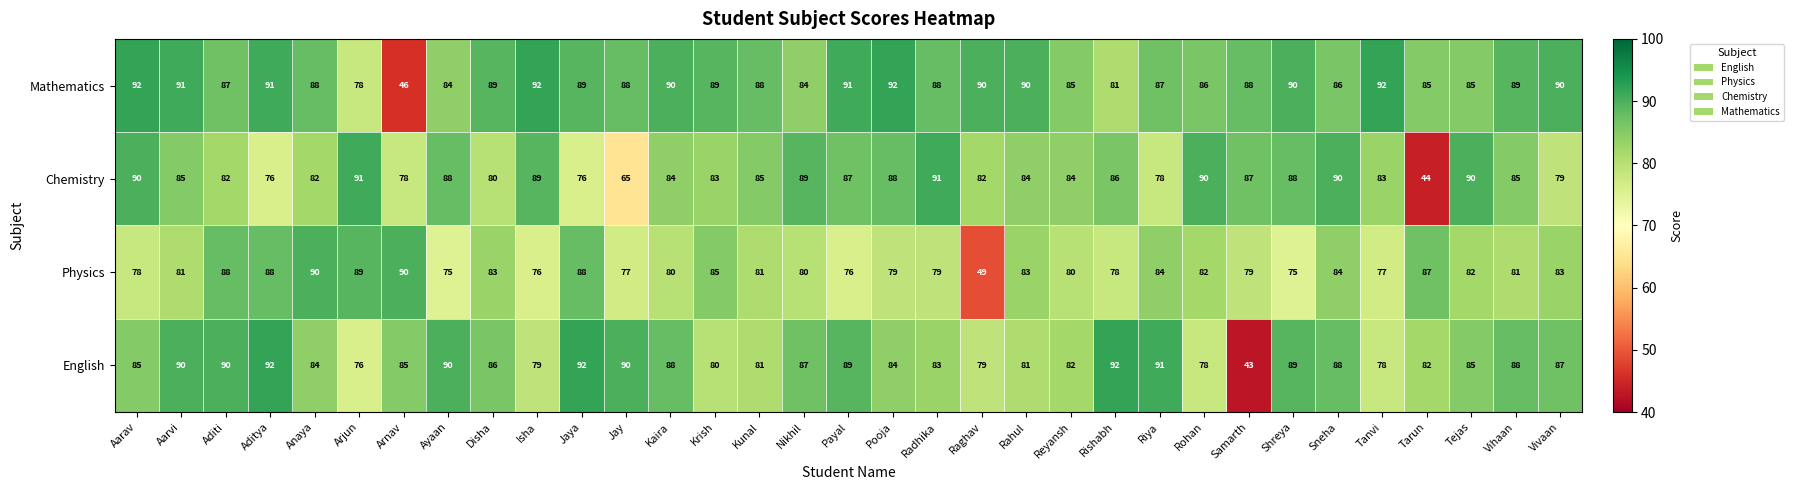

True or false: Mathematics has a value of 91 at Aarvi.

True